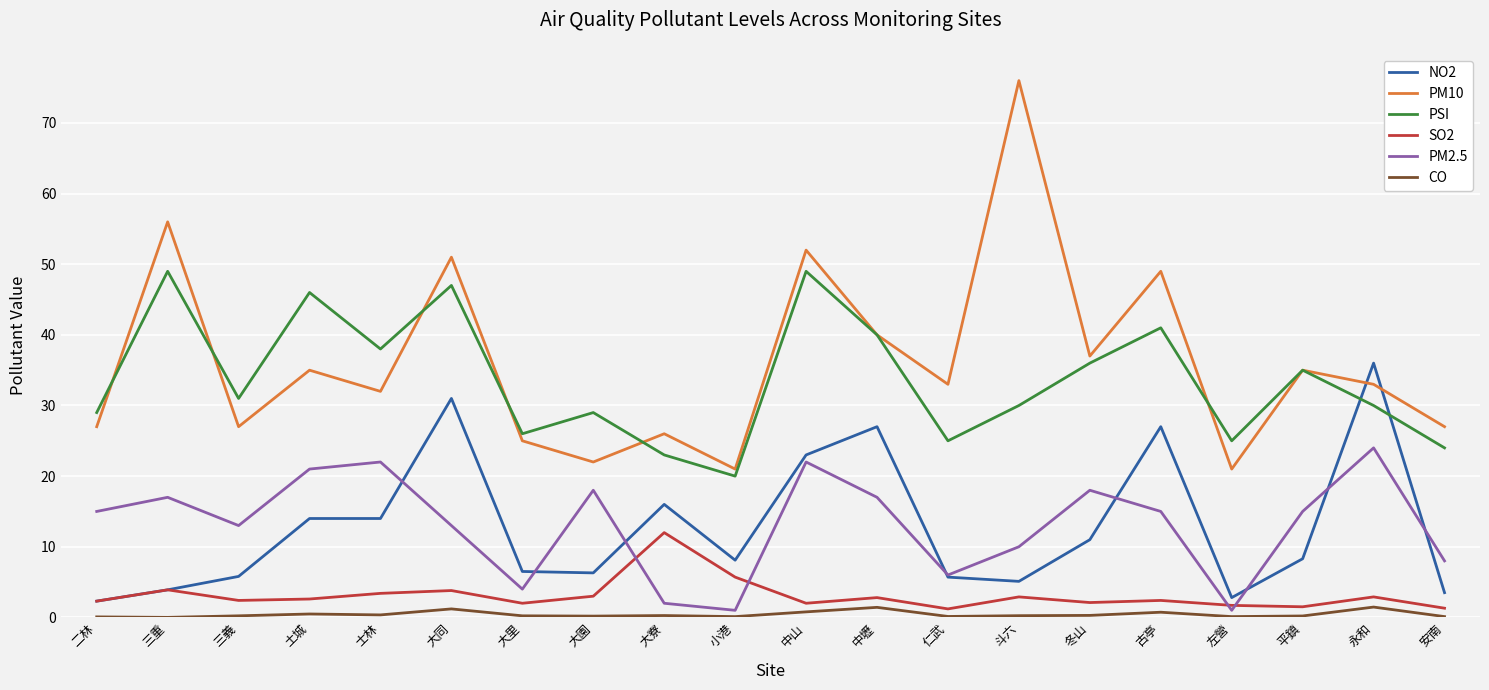

How many lines are shown in the chart?

6